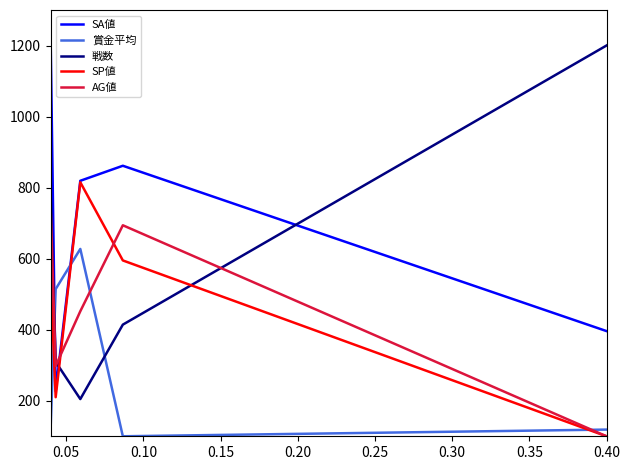

What is the sum of all 賞金平均 values?

6193.5